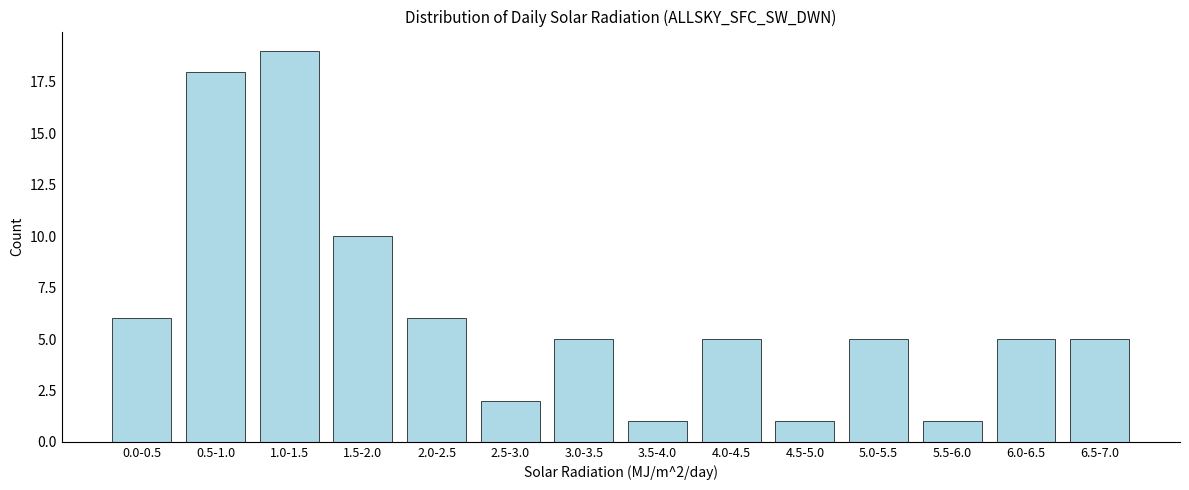

Reading right to left, extract all data points from this chart.

5	5	1	5	1	5	1	5	2	6	10	19	18	6